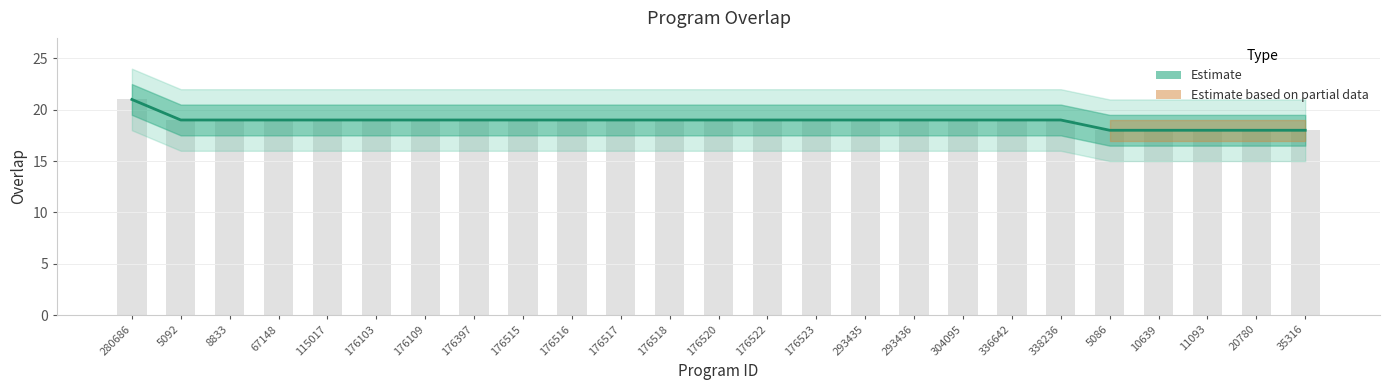

Count the number of categories in the chart.

25